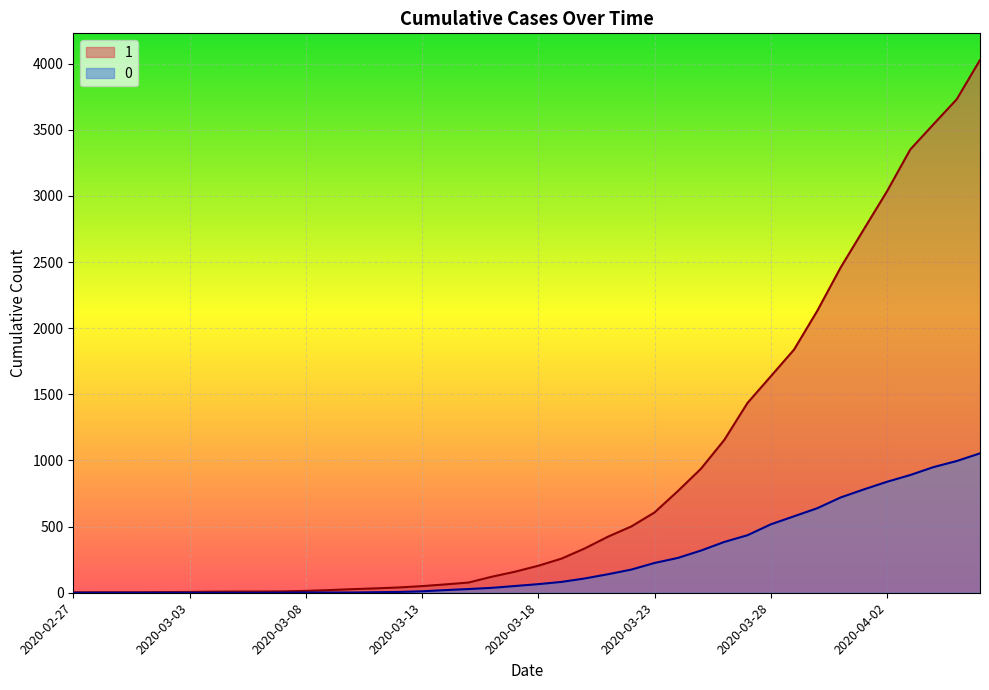

What is the label of the 5th point from the left?

2020-03-02